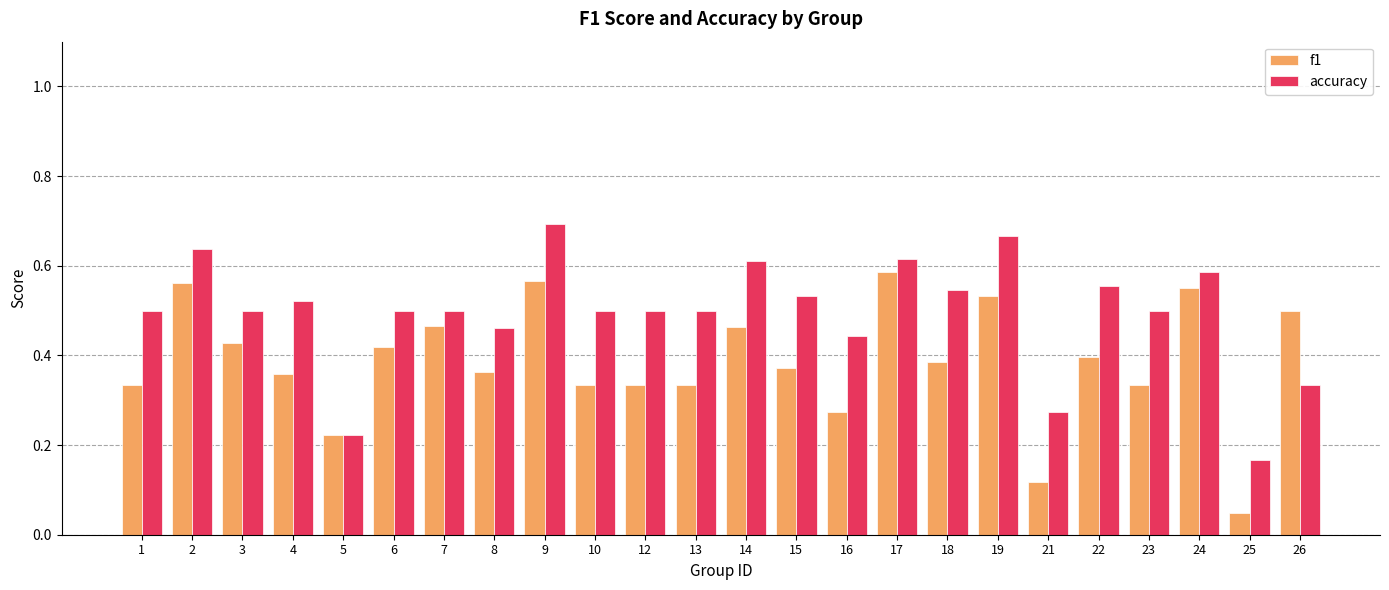

Are the bars horizontal?

No